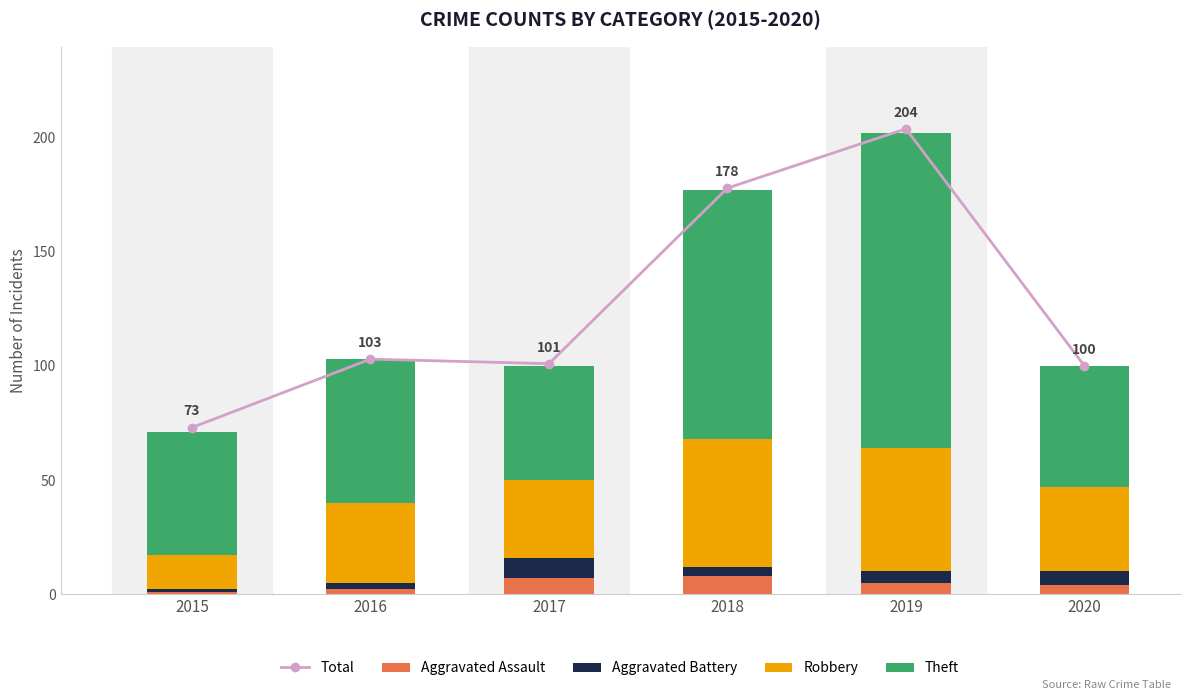

What is the sum of all Aggravated Battery values?

28